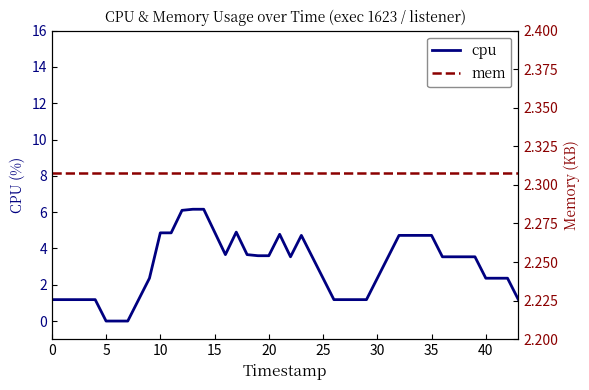

Where does the cpu series first go above 3?

10